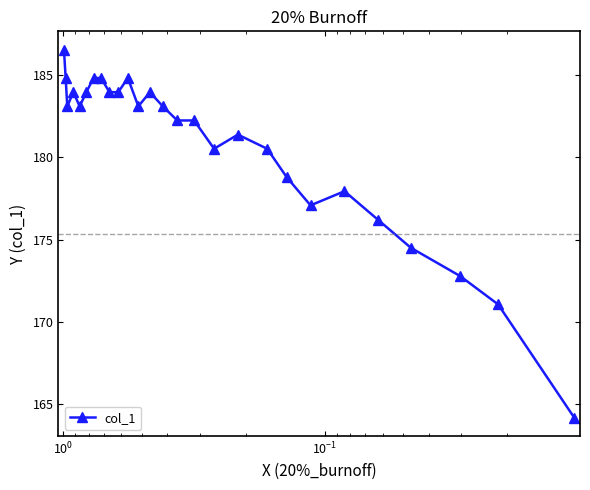

How many distinct data groups are displayed?

1